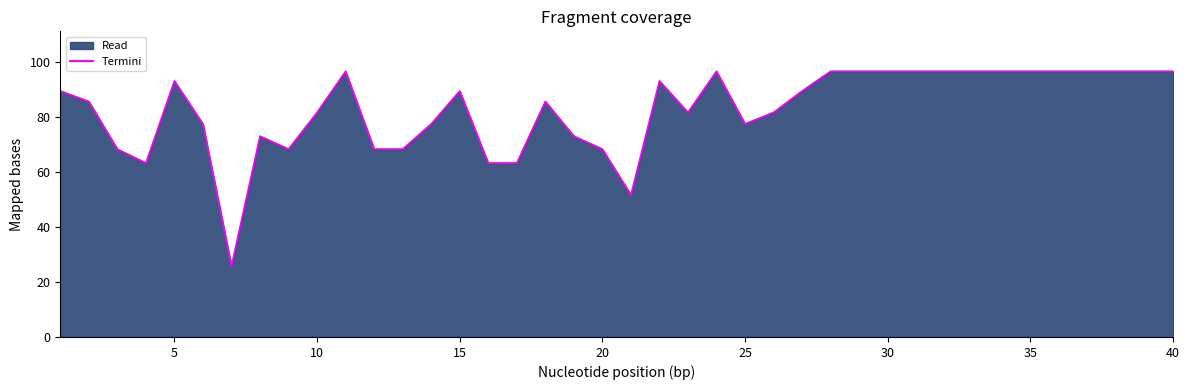

What is the maximum value shown in the chart?

96.6